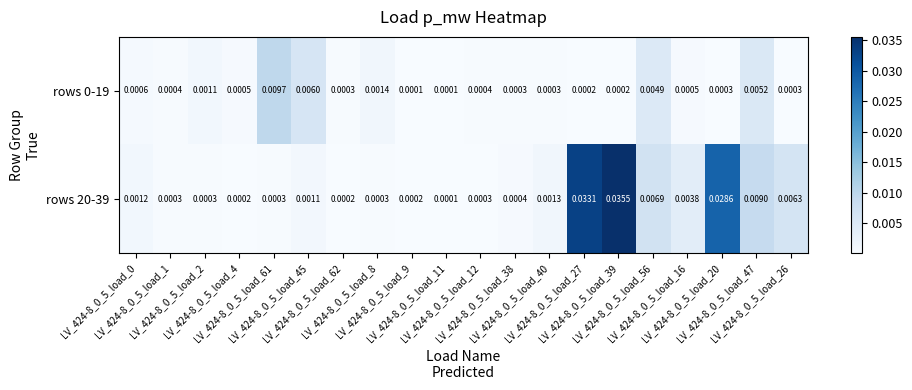

Between LV_424-8_0_5_load_0 and LV_424-8_0_5_load_56, which series saw the biggest shift?

rows 20-39